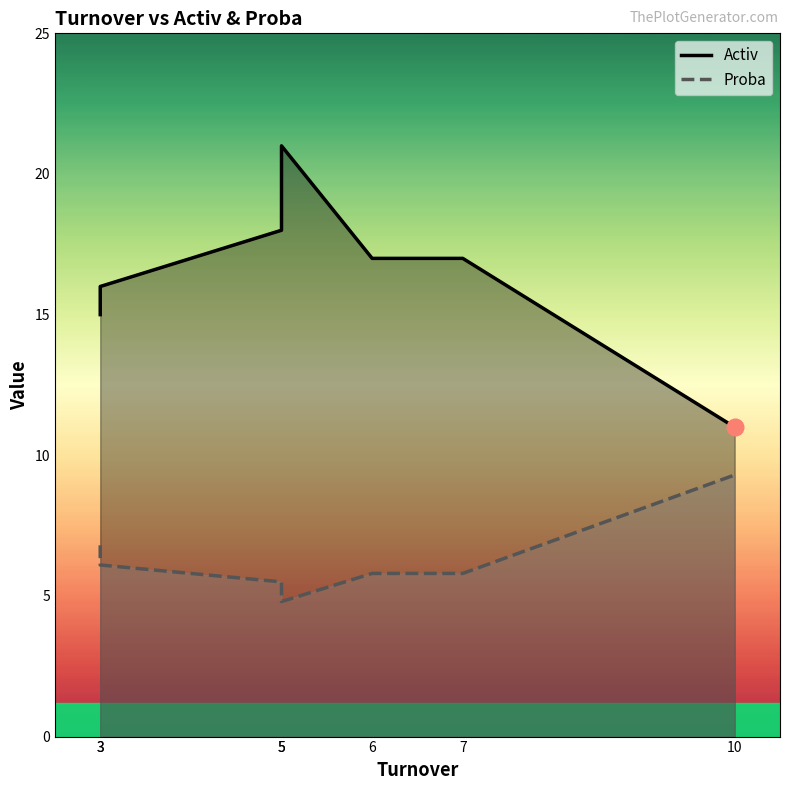

Rank the series by their maximum value, from lowest to highest.

Proba, Activ